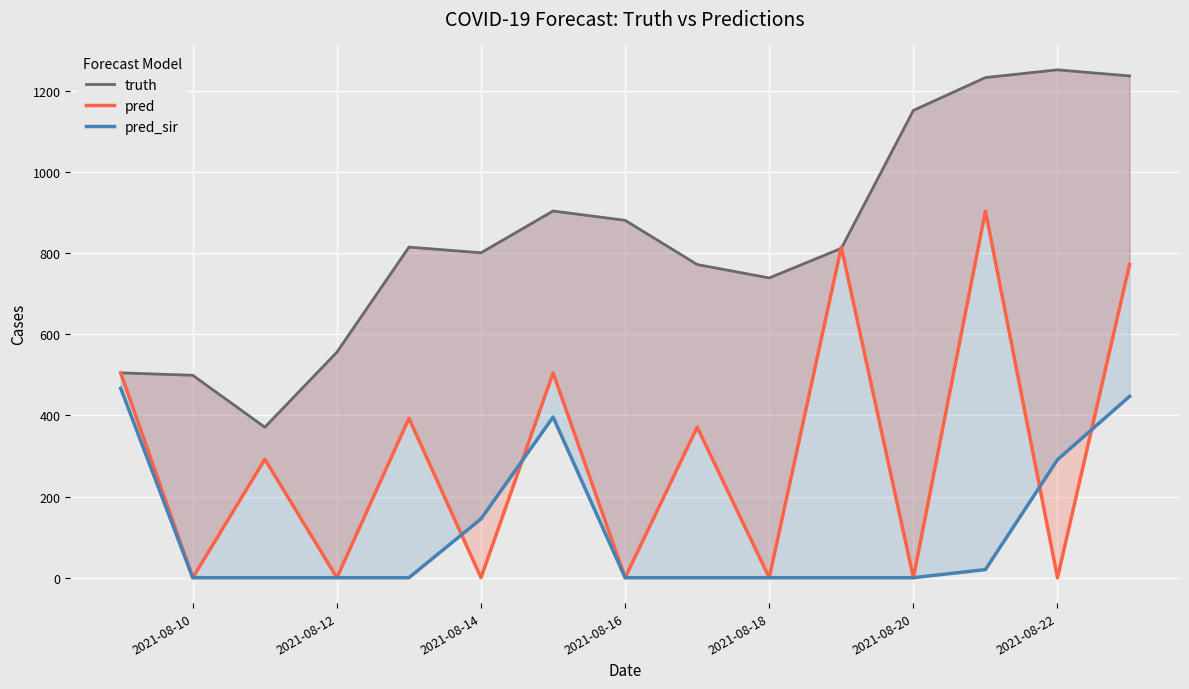

How many lines are shown in the chart?

3